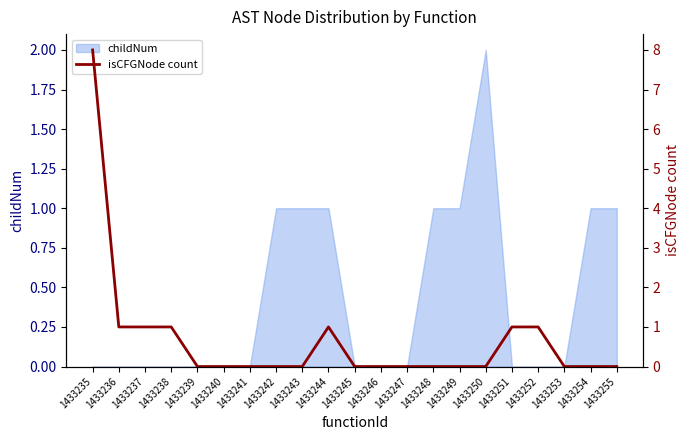

List the labels in order of value, smallest first.

1433239, 1433240, 1433241, 1433242, 1433243, 1433245, 1433246, 1433247, 1433248, 1433249, 1433250, 1433253, 1433254, 1433255, 1433236, 1433237, 1433238, 1433244, 1433251, 1433252, 1433235